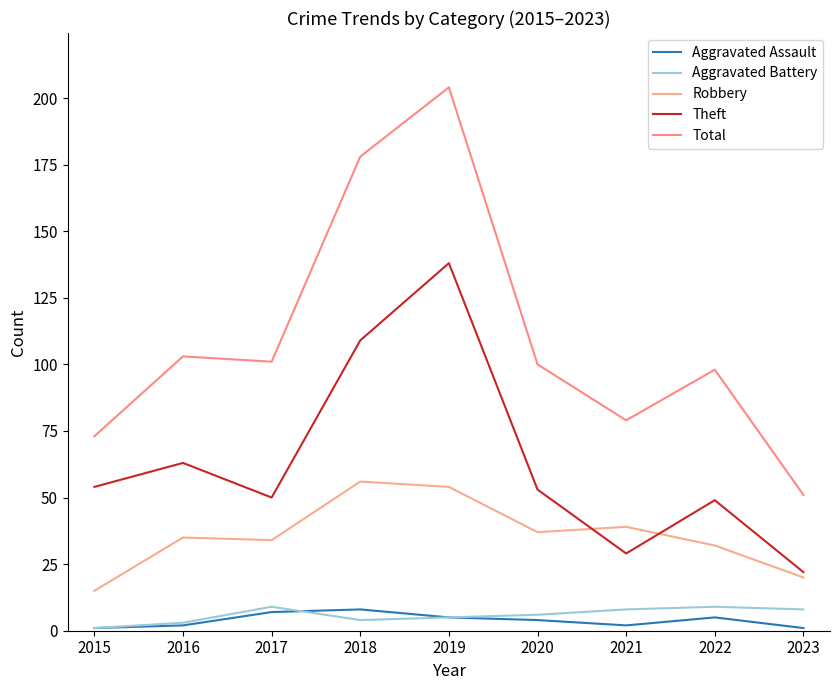

At 2021, list the series in order from largest to smallest.

Total, Robbery, Theft, Aggravated Battery, Aggravated Assault